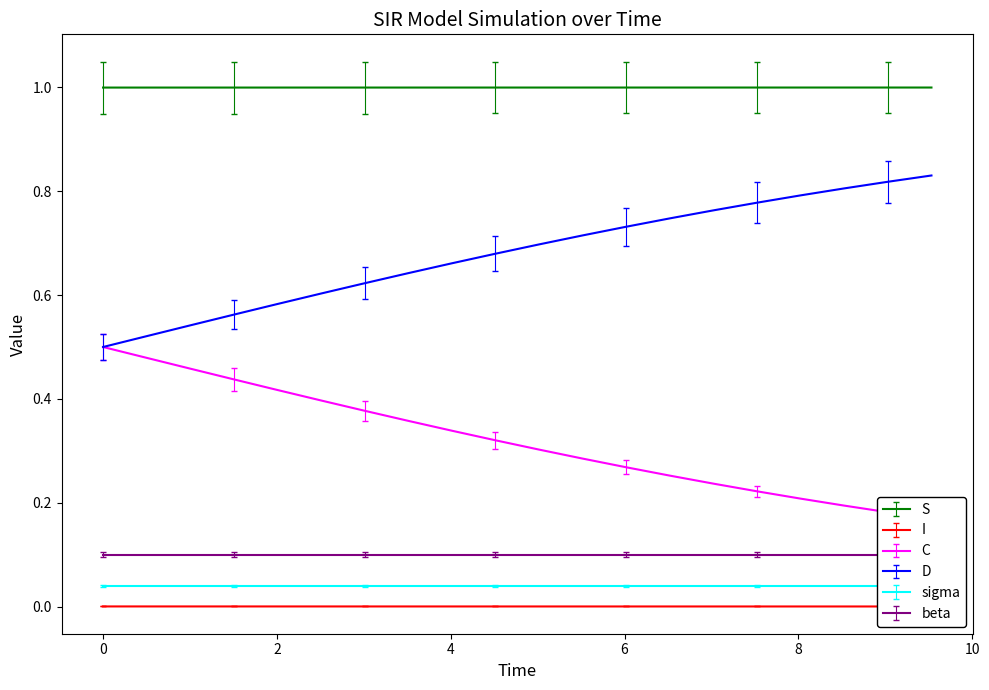

What are all the series names shown in the legend?

S, I, C, D